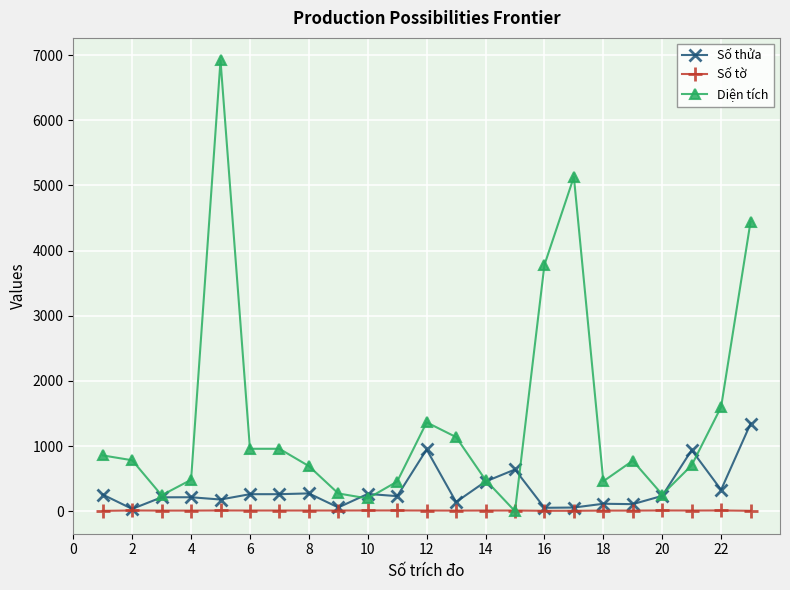

After their last crossing, which series has the higher values: Số tờ or Diện tích?

Diện tích